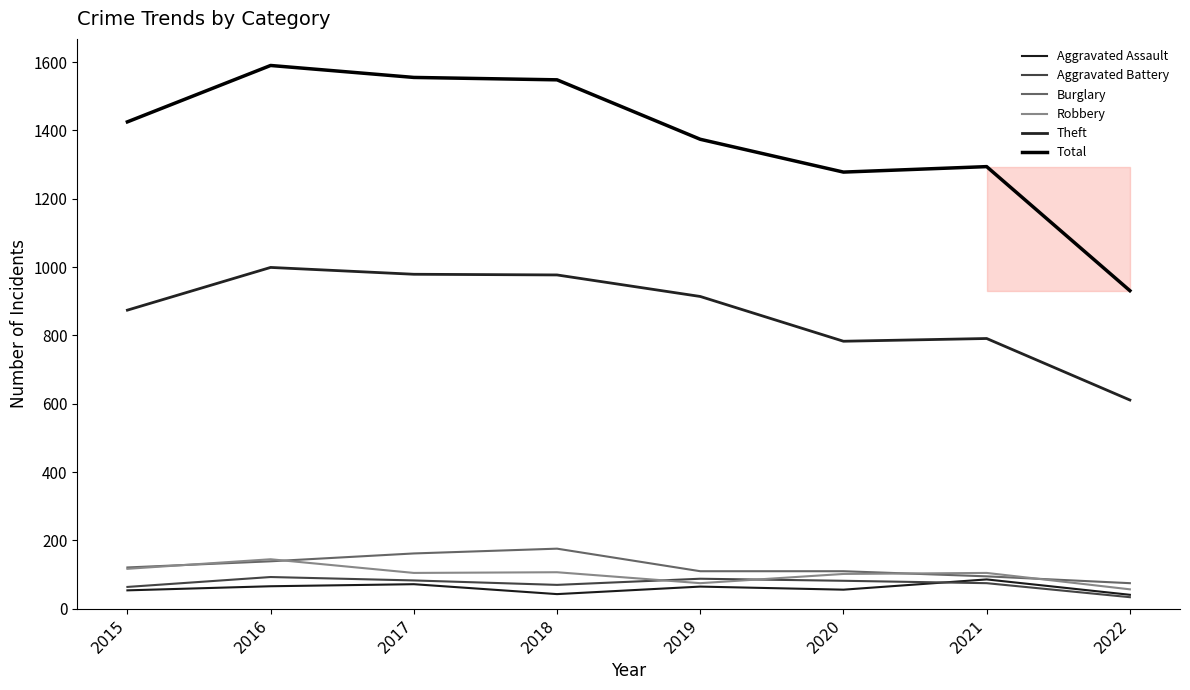

At which label does Burglary reach its minimum?

2022